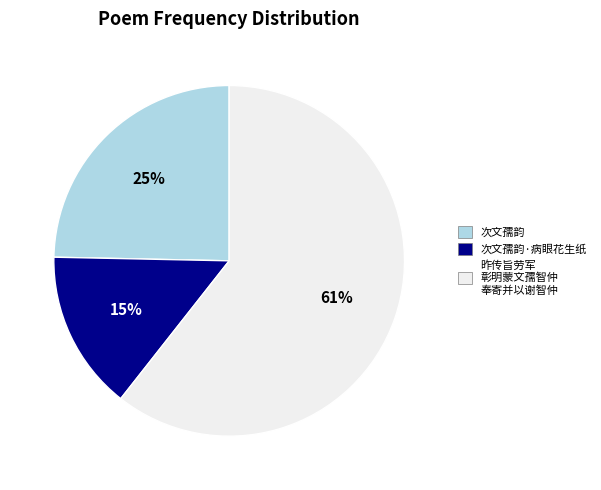

Which slice is the largest?

昨传旨劳军 彰明蒙文孺智仲 奉寄并以谢智仲